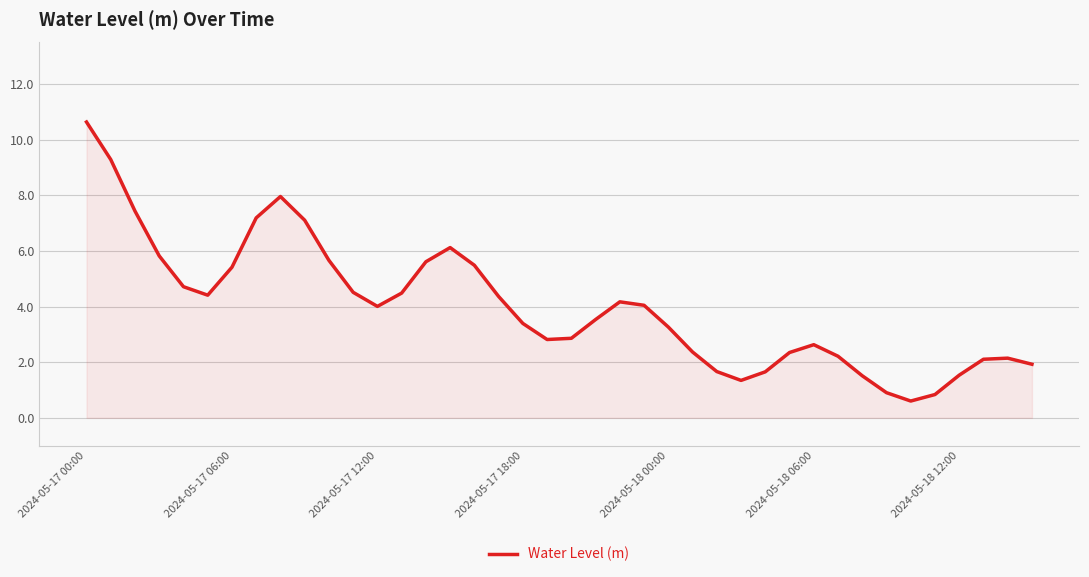

What is the maximum value shown in the chart?

10.6